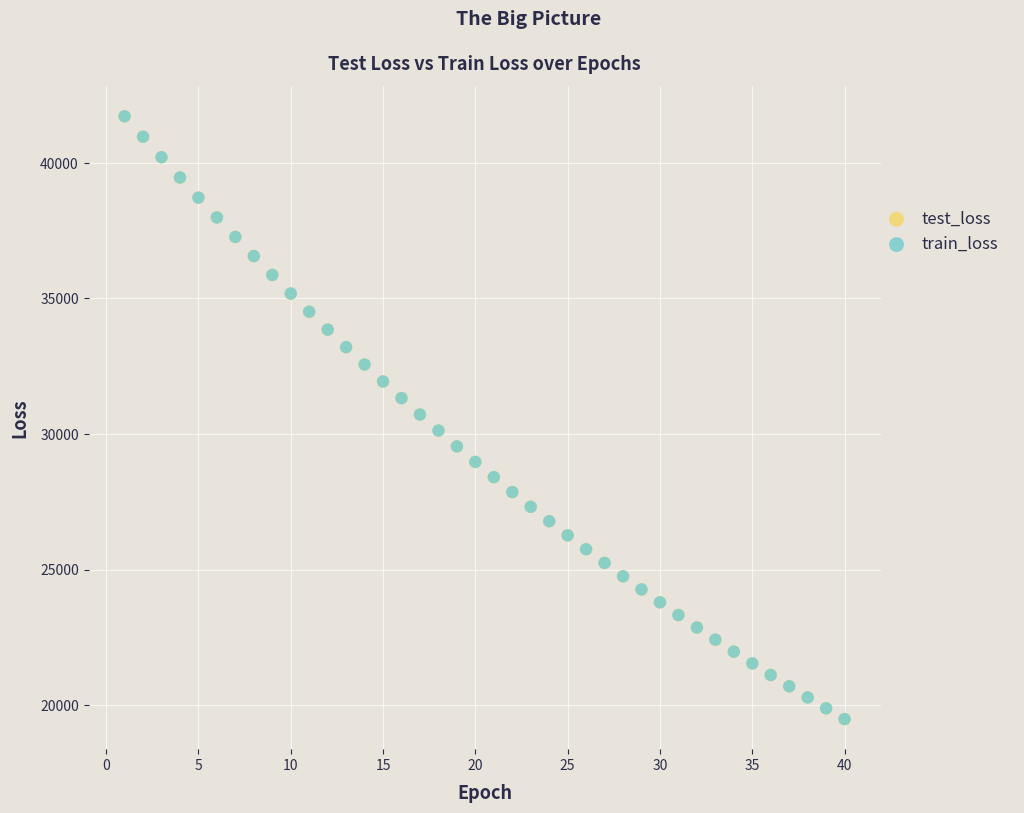

Which series has the widest spread of Y values?

train_loss